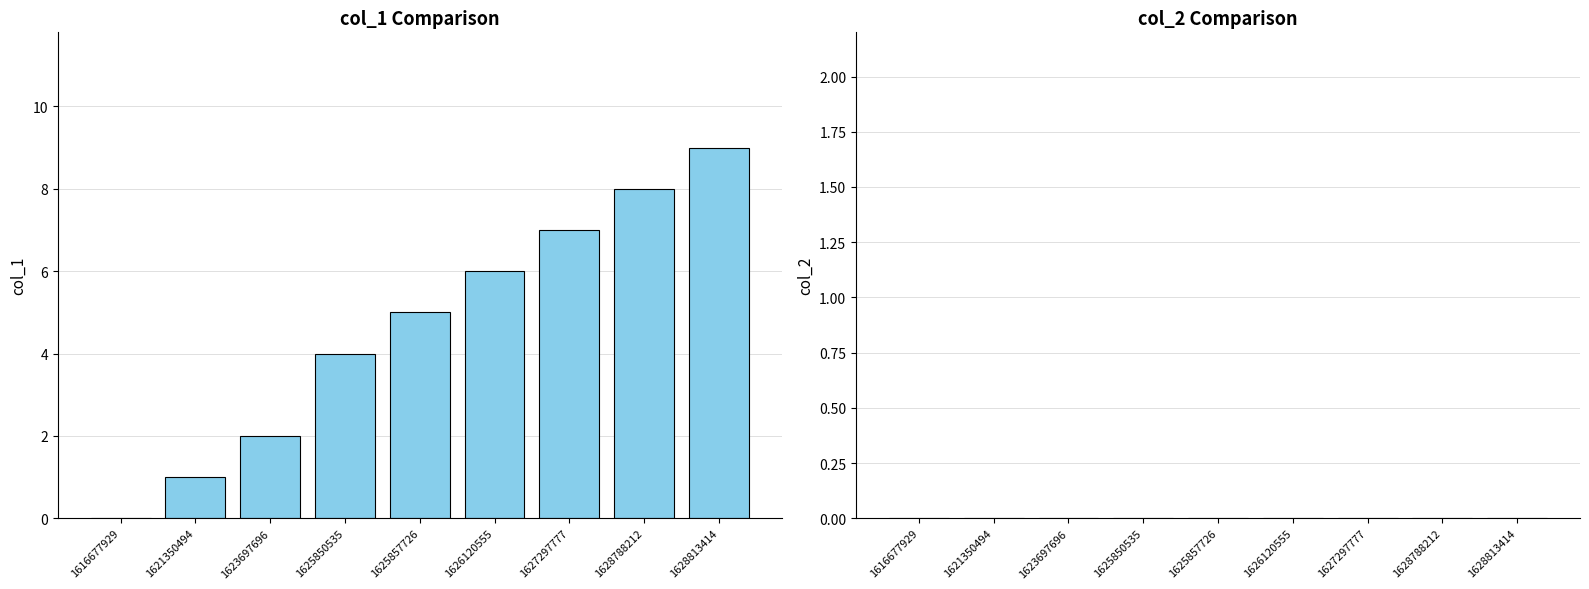

How many categories are shown in the chart?

9